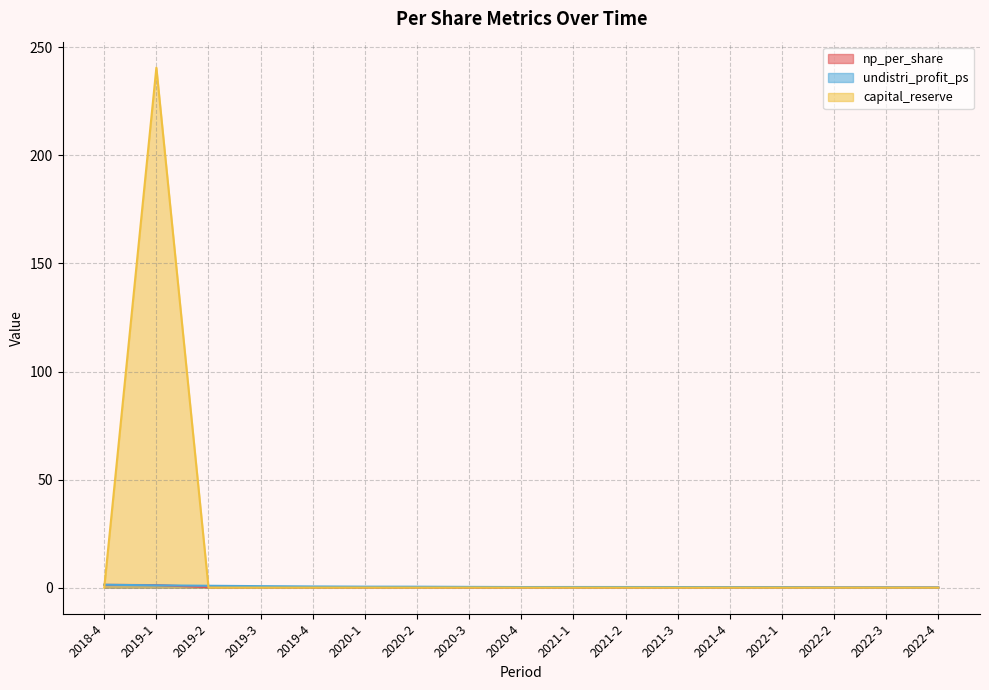

What are all the series names shown in the legend?

np_per_share, undistri_profit_ps, capital_reserve